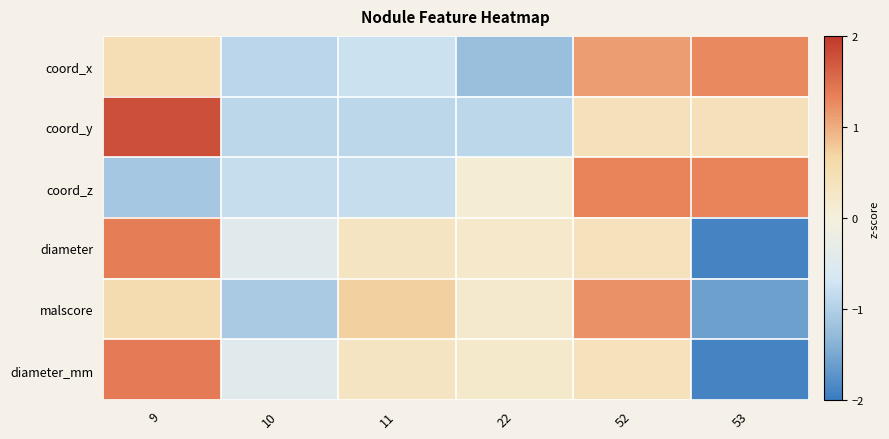

Which has a higher value, 9 or 53?

53